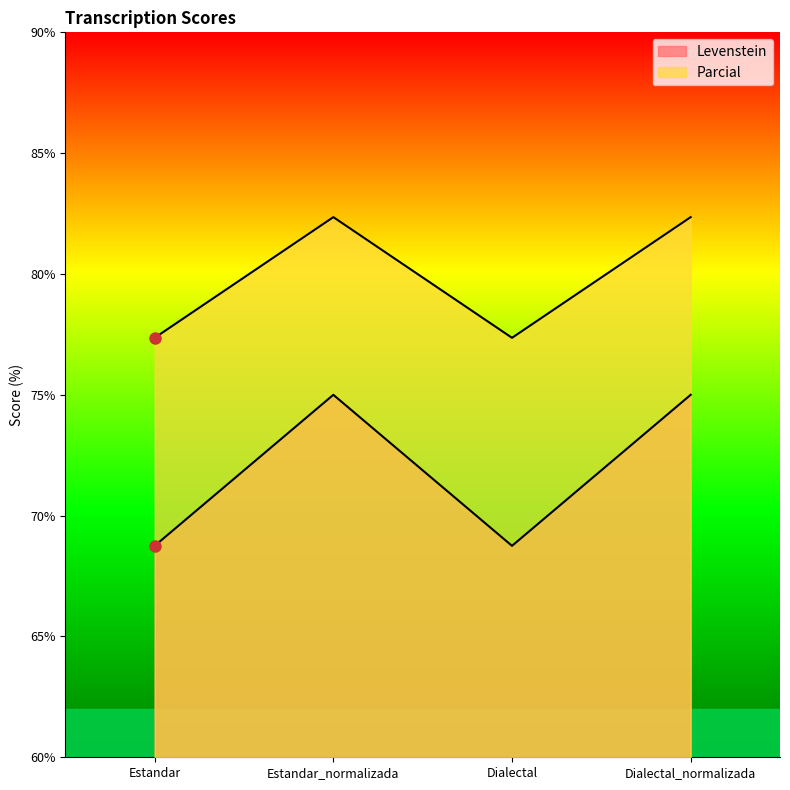

The value of Levenstein at Estandar_normalizada is 101.3. True or false?

False